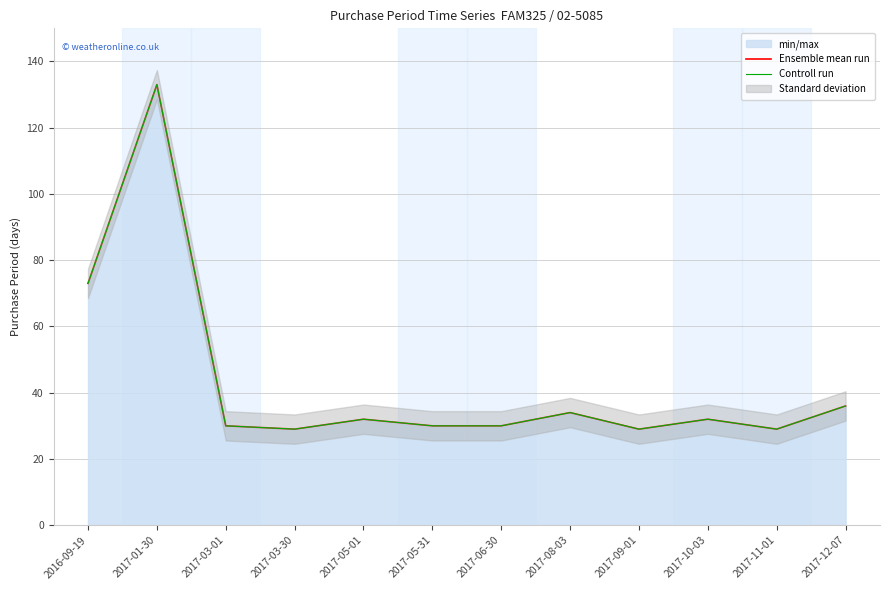

At which label is Ensemble mean run closest to 81?

2016-09-19